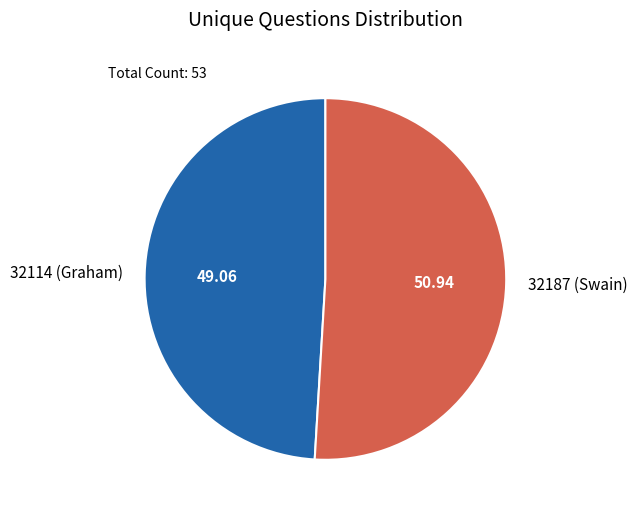

Approximately how many times larger is the value at 32187 (Swain) compared to 32114 (Graham)?

1.0